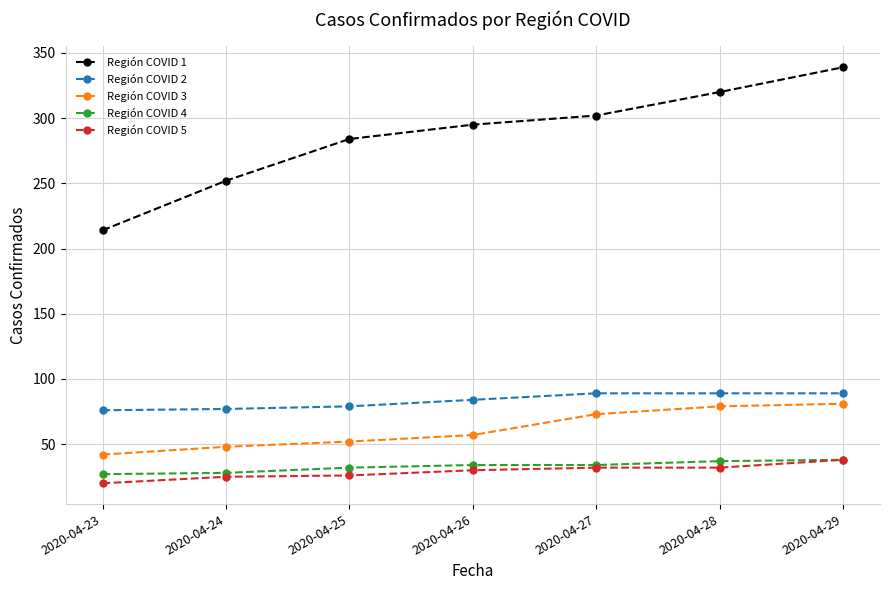

True or false: Región COVID 2 and Región COVID 5 cross at least once.

False